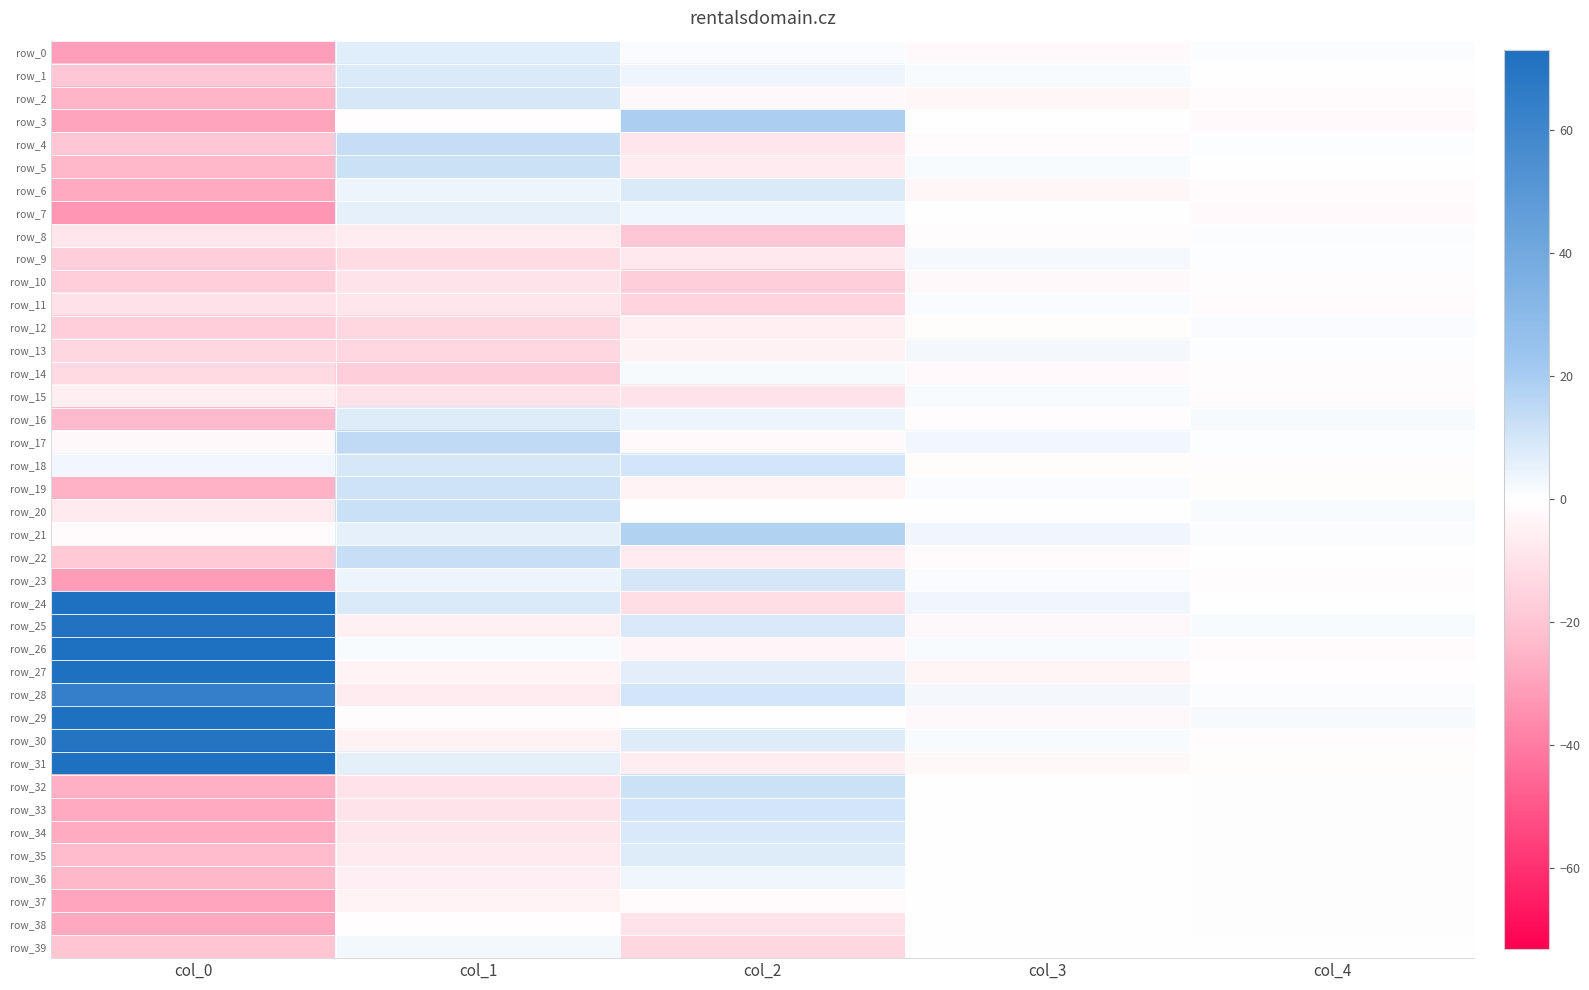

Between col_3 and col_2, which is larger?

col_2